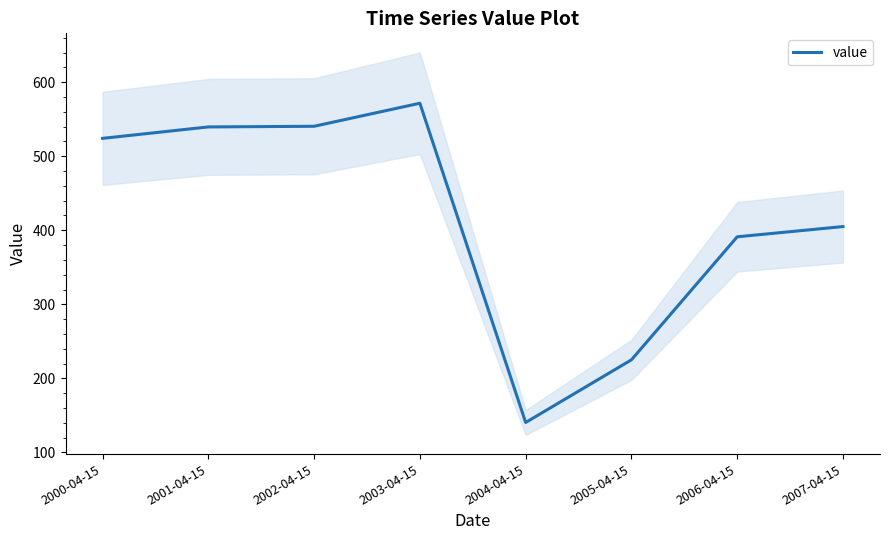

Which category has the lowest value across all series?

2004-04-15